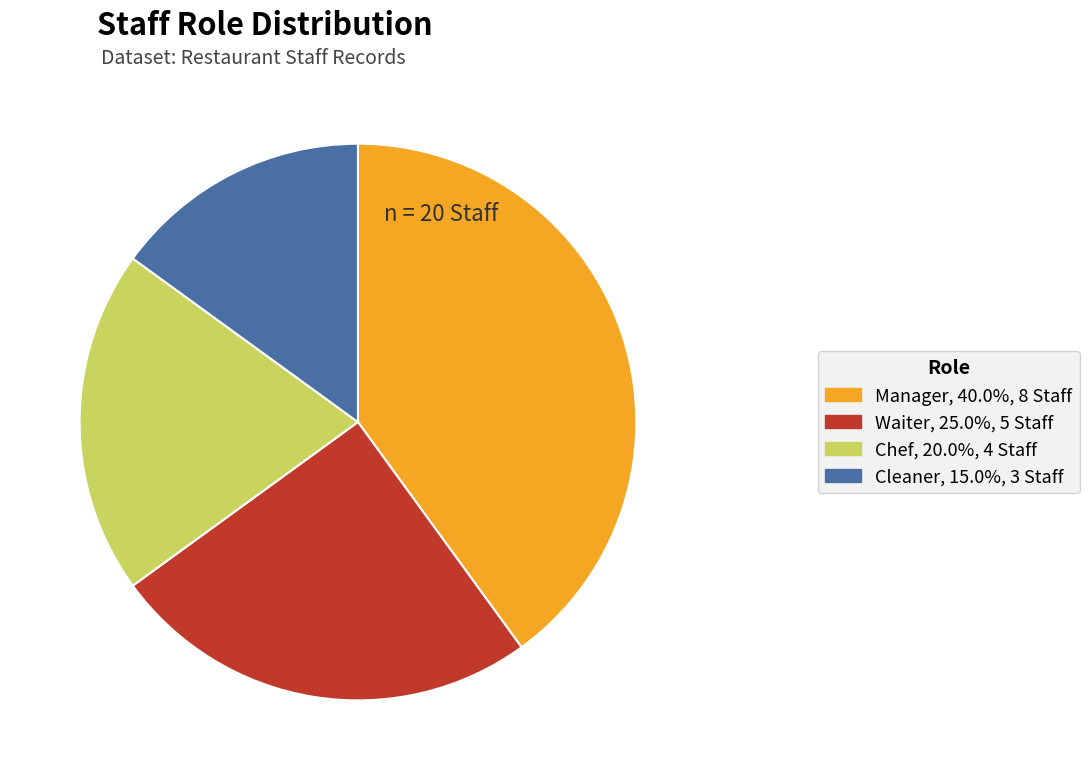

Is the sum of Waiter, 25.0%, 5 Staff and Manager, 40.0%, 8 Staff greater than half?

Yes